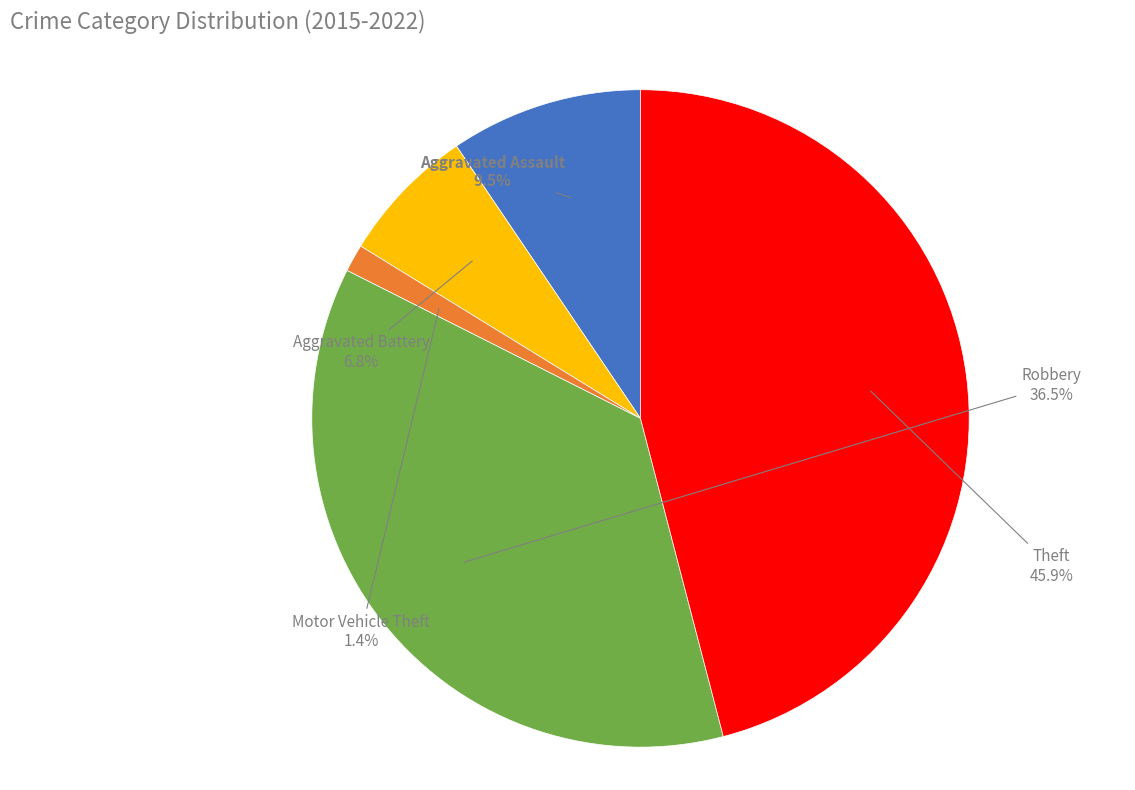

Rank the categories by value from highest to lowest.

Theft, Robbery, Aggravated Assault, Aggravated Battery, Motor Vehicle Theft